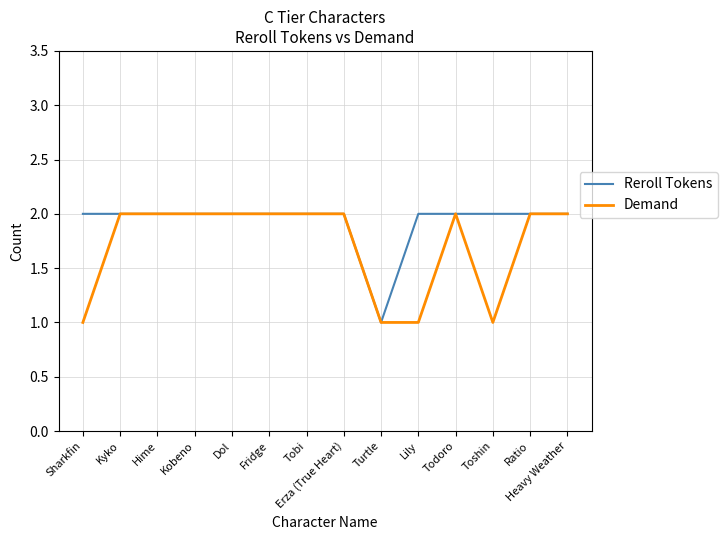

What position from the left is Tobi?

7